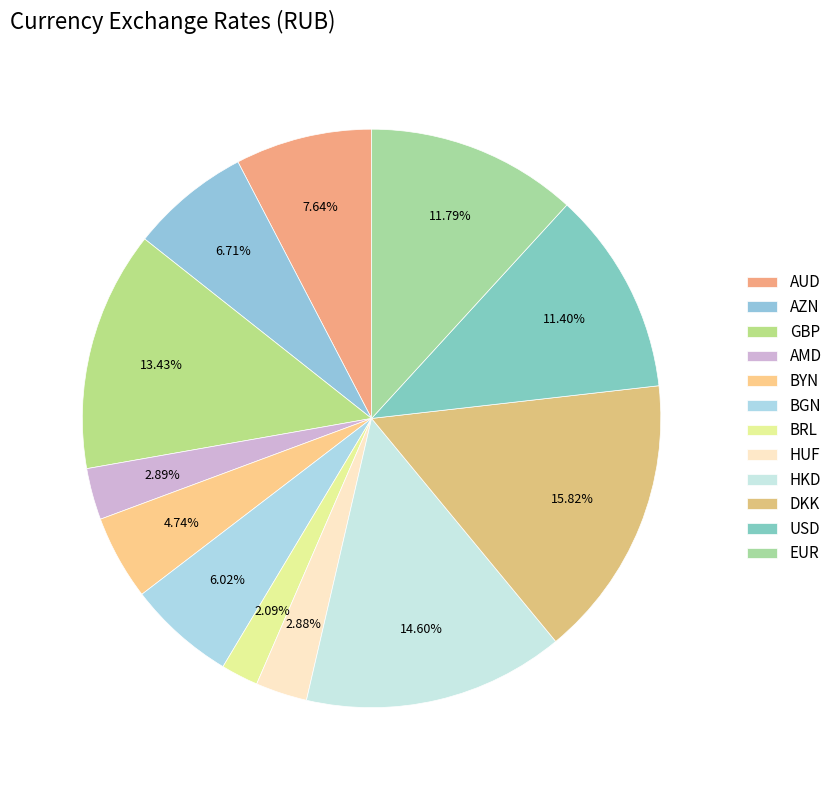

To the nearest percent, what is the difference between the HUF and BRL slice percentages?

1%